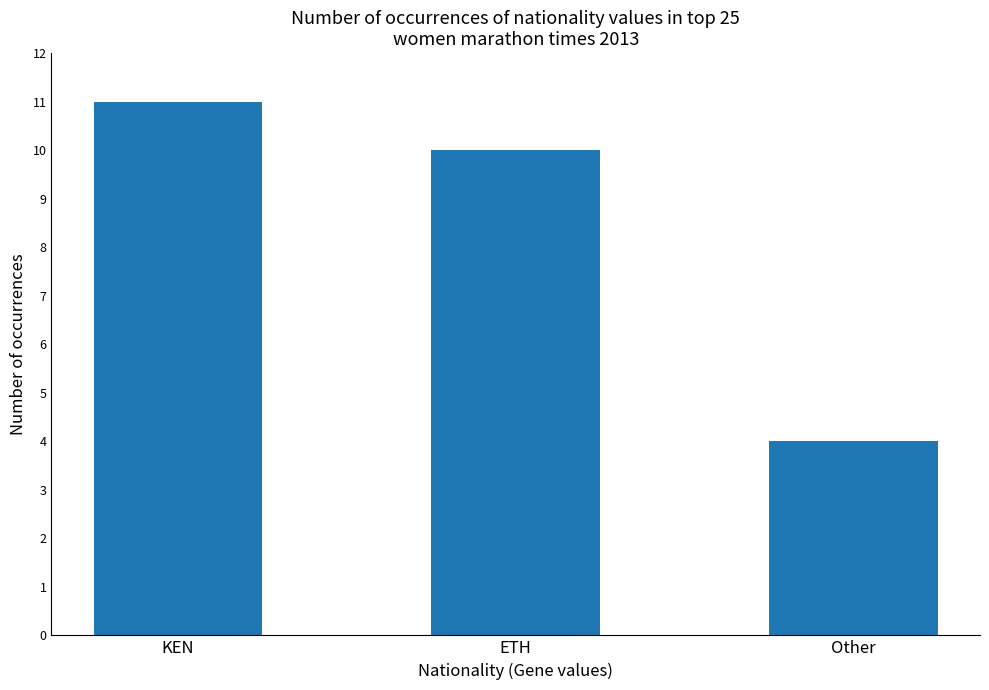

List the labels in order of value, smallest first.

Other, ETH, KEN